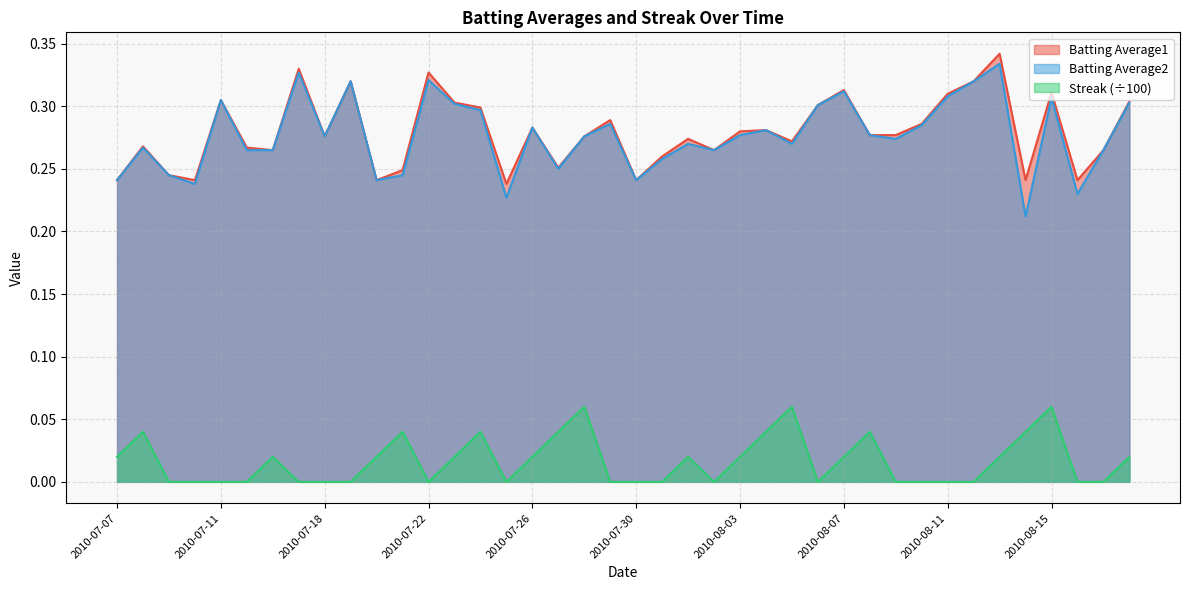

Reading left to right, list all the values displayed in this chart.

Batting Average1: 2010-07-07=0.2	2010-07-08=0.3	2010-07-09=0.2	2010-07-10=0.2	2010-07-11=0.3	2010-07-15=0.3	2010-07-16=0.3	2010-07-17=0.3	2010-07-18=0.3	2010-07-19=0.3	2010-07-20=0.2	2010-07-21=0.2	2010-07-22=0.3	2010-07-23=0.3	2010-07-24=0.3	2010-07-25=0.2	2010-07-26=0.3	2010-07-27=0.3	2010-07-28=0.3	2010-07-29=0.3	2010-07-30=0.2	2010-07-31=0.3	2010-08-01=0.3	2010-08-02=0.3	2010-08-03=0.3	2010-08-04=0.3	2010-08-05=0.3	2010-08-06=0.3	2010-08-07=0.3	2010-08-08=0.3	2010-08-09=0.3	2010-08-10=0.3	2010-08-11=0.3	2010-08-12=0.3	2010-08-13=0.3	2010-08-14=0.2	2010-08-15=0.3	2010-08-16=0.2	2010-08-17=0.3	2010-08-18=0.3
Batting Average2: 2010-07-07=0.2	2010-07-08=0.3	2010-07-09=0.2	2010-07-10=0.2	2010-07-11=0.3	2010-07-15=0.3	2010-07-16=0.3	2010-07-17=0.3	2010-07-18=0.3	2010-07-19=0.3	2010-07-20=0.2	2010-07-21=0.2	2010-07-22=0.3	2010-07-23=0.3	2010-07-24=0.3	2010-07-25=0.2	2010-07-26=0.3	2010-07-27=0.2	2010-07-28=0.3	2010-07-29=0.3	2010-07-30=0.2	2010-07-31=0.3	2010-08-01=0.3	2010-08-02=0.3	2010-08-03=0.3	2010-08-04=0.3	2010-08-05=0.3	2010-08-06=0.3	2010-08-07=0.3	2010-08-08=0.3	2010-08-09=0.3	2010-08-10=0.3	2010-08-11=0.3	2010-08-12=0.3	2010-08-13=0.3	2010-08-14=0.2	2010-08-15=0.3	2010-08-16=0.2	2010-08-17=0.3	2010-08-18=0.3
Streak: 2010-07-07=0.0	2010-07-08=0.0	2010-07-09=0.0	2010-07-10=0.0	2010-07-11=0.0	2010-07-15=0.0	2010-07-16=0.0	2010-07-17=0.0	2010-07-18=0.0	2010-07-19=0.0	2010-07-20=0.0	2010-07-21=0.0	2010-07-22=0.0	2010-07-23=0.0	2010-07-24=0.0	2010-07-25=0.0	2010-07-26=0.0	2010-07-27=0.0	2010-07-28=0.1	2010-07-29=0.0	2010-07-30=0.0	2010-07-31=0.0	2010-08-01=0.0	2010-08-02=0.0	2010-08-03=0.0	2010-08-04=0.0	2010-08-05=0.1	2010-08-06=0.0	2010-08-07=0.0	2010-08-08=0.0	2010-08-09=0.0	2010-08-10=0.0	2010-08-11=0.0	2010-08-12=0.0	2010-08-13=0.0	2010-08-14=0.0	2010-08-15=0.1	2010-08-16=0.0	2010-08-17=0.0	2010-08-18=0.0